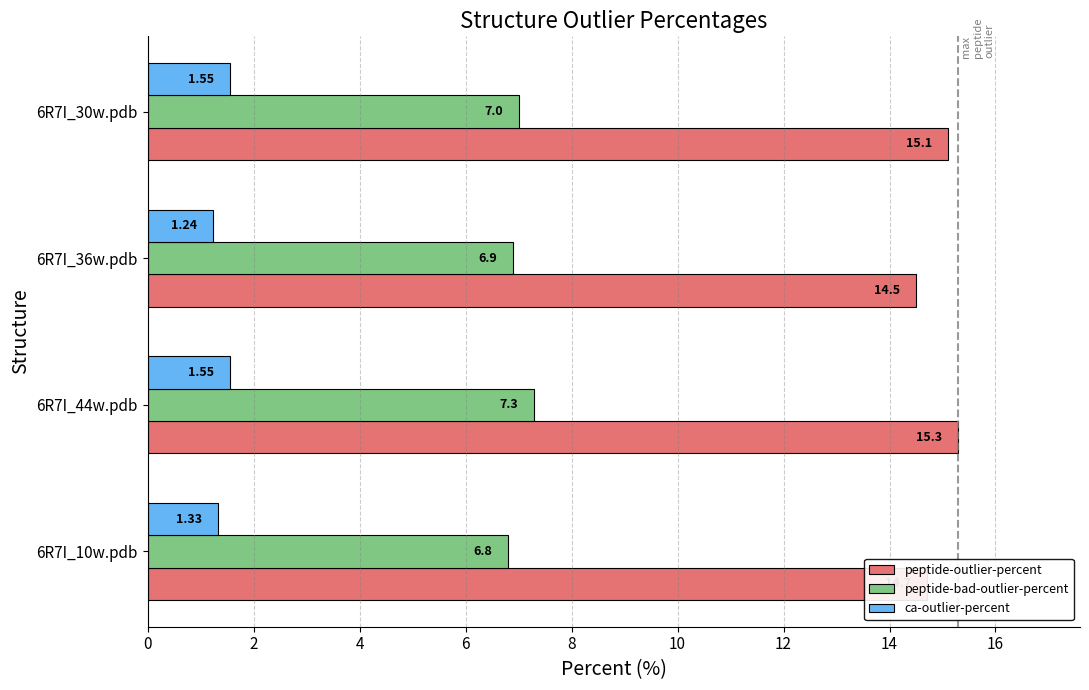

What are all the series names shown in the legend?

peptide-outlier-percent, peptide-bad-outlier-percent, ca-outlier-percent